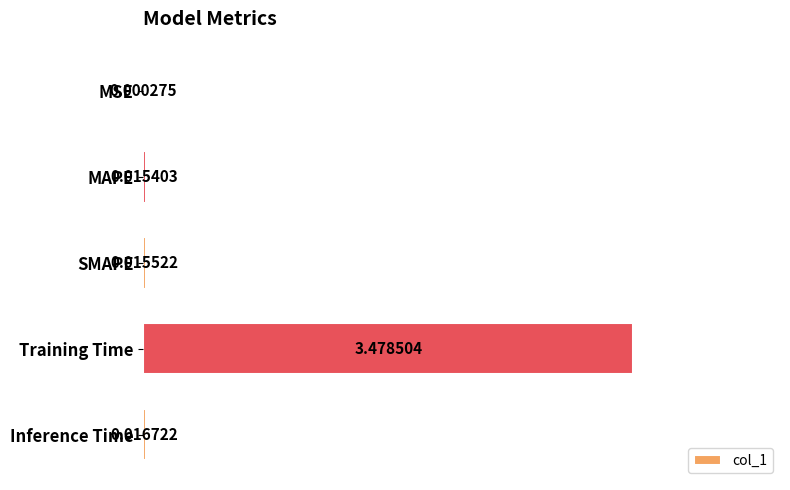

What is the maximum value shown in the chart?

3.5